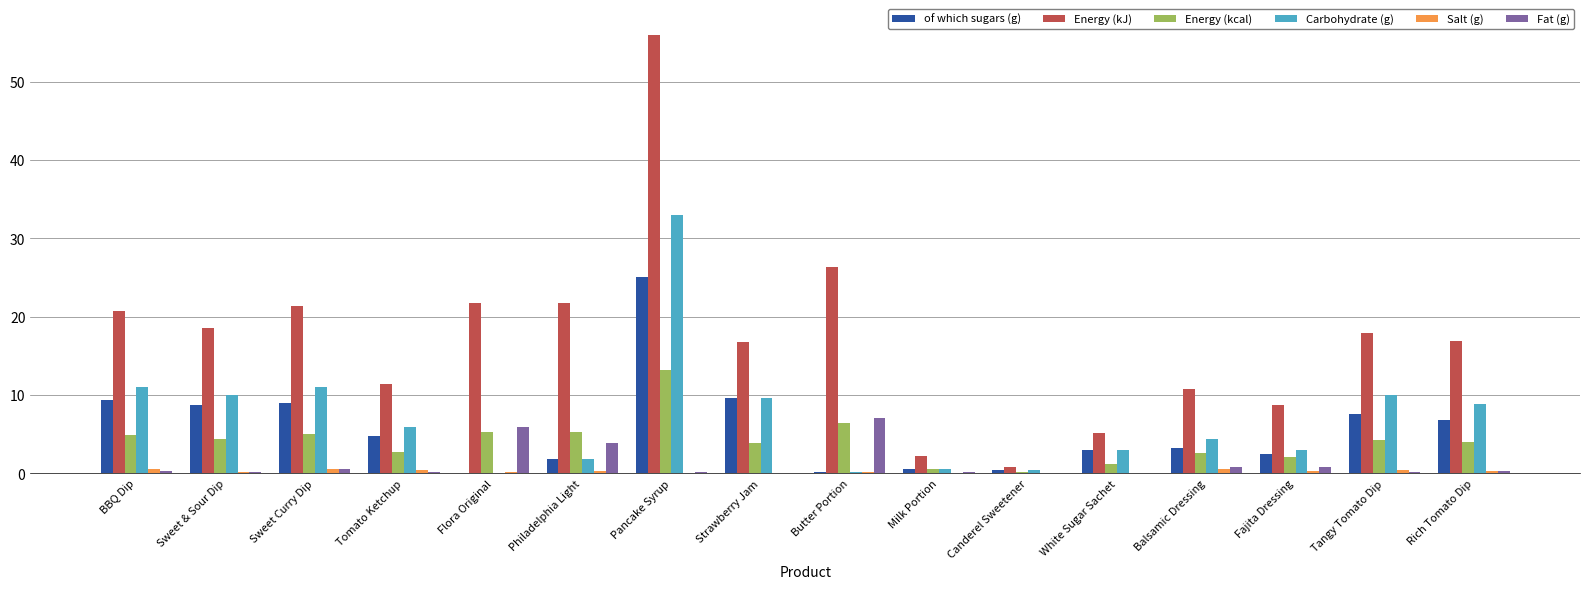

How many categories are shown in the chart?

16